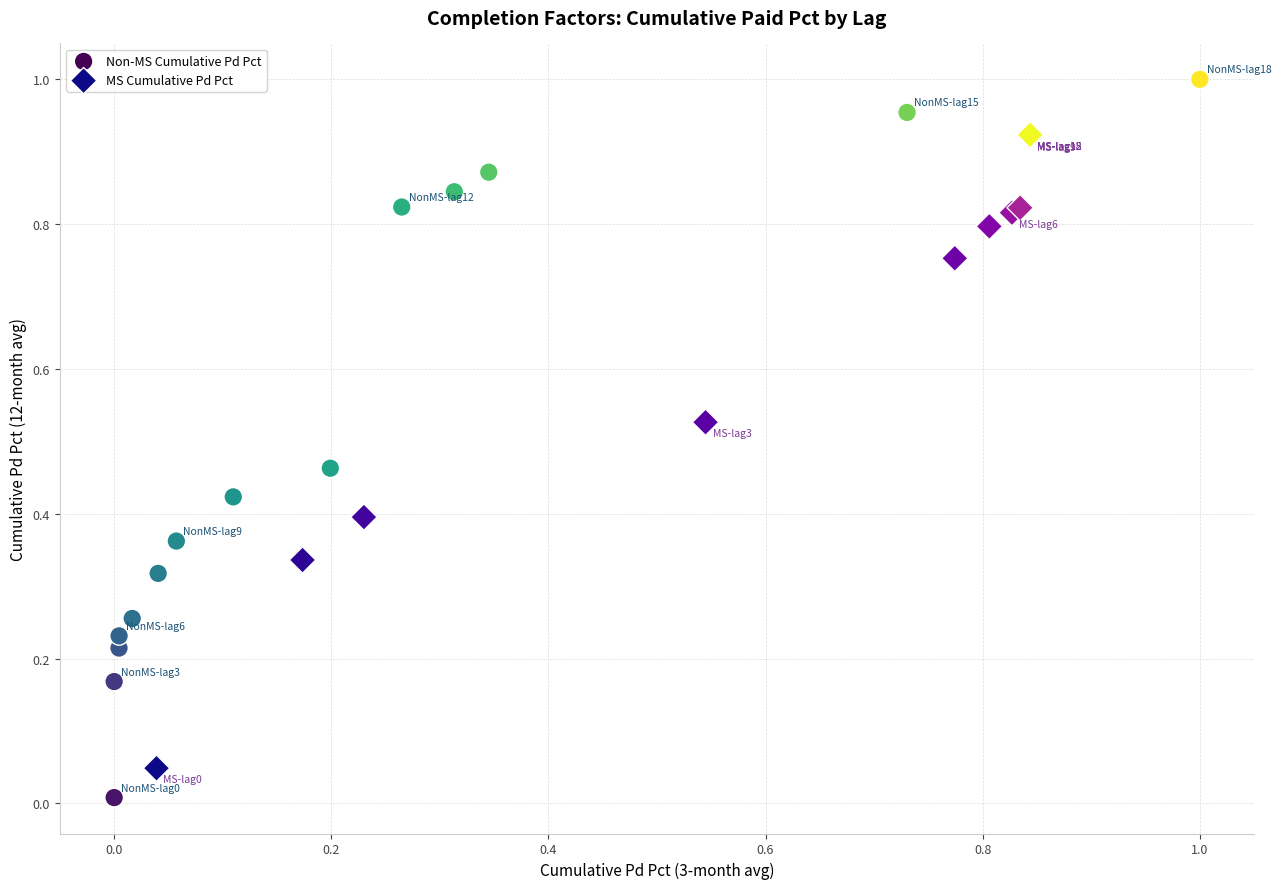

Which series has the widest spread of Y values?

Non-MS Cumulative Pd Pct